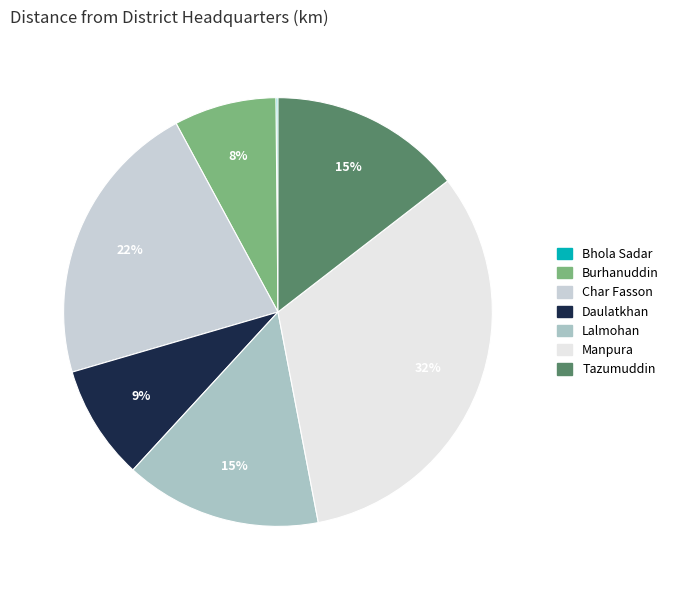

How much of the chart is everything except Lalmohan?

85.1%